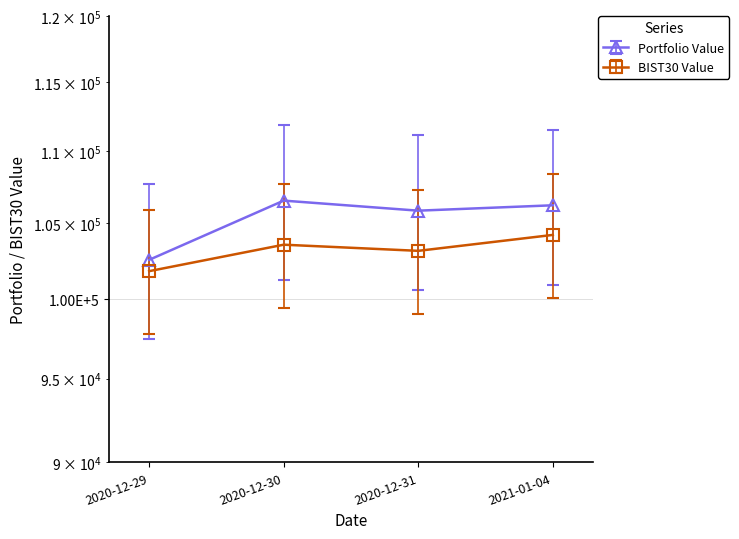

Rank the categories by Portfolio Value value from lowest to highest.

2020-12-29, 2020-12-31, 2021-01-04, 2020-12-30